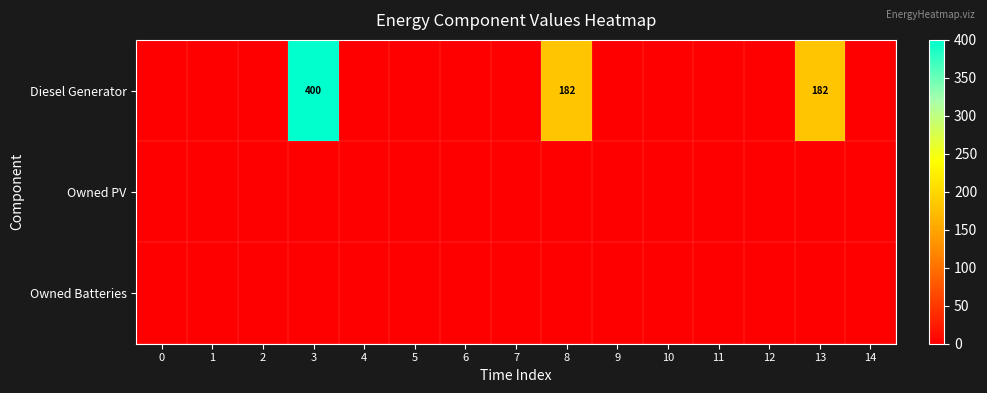

What is the greatest value displayed?

400